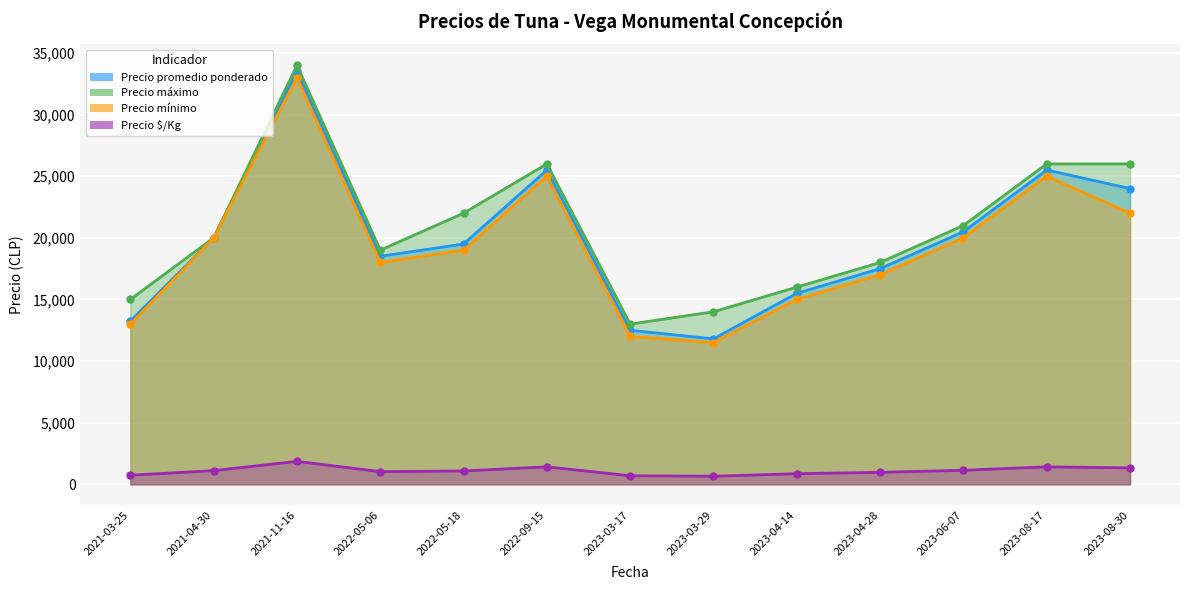

True or false: Precio promedio ponderado has more than 2 points higher than both neighbors.

True